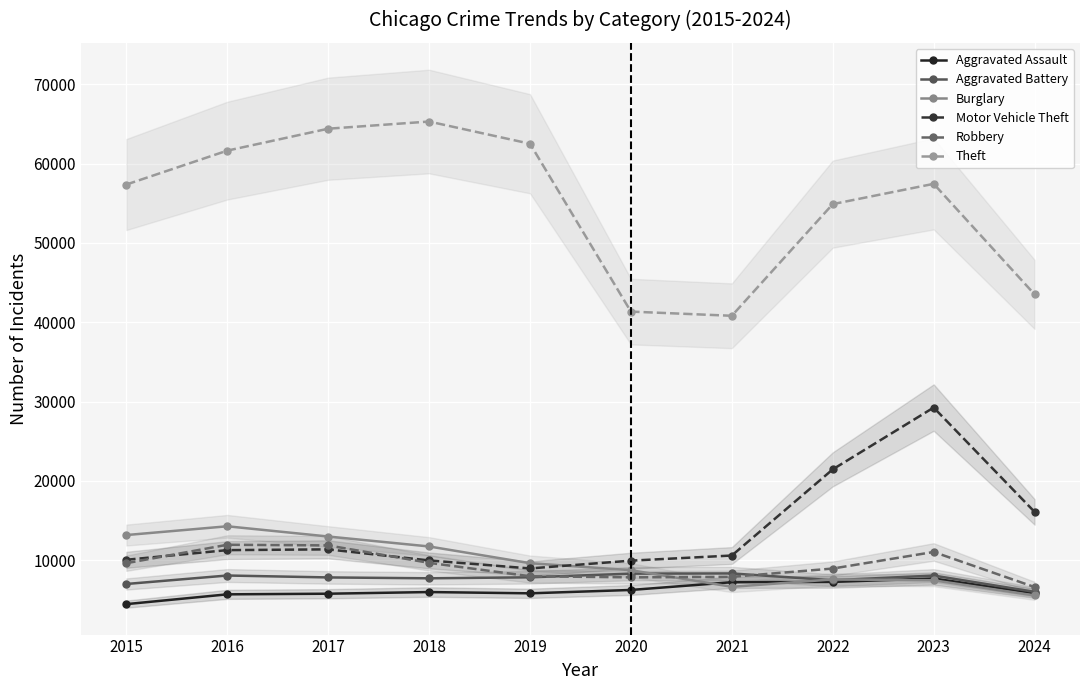

Between 2015 and 2022, which series saw the biggest shift?

Motor Vehicle Theft